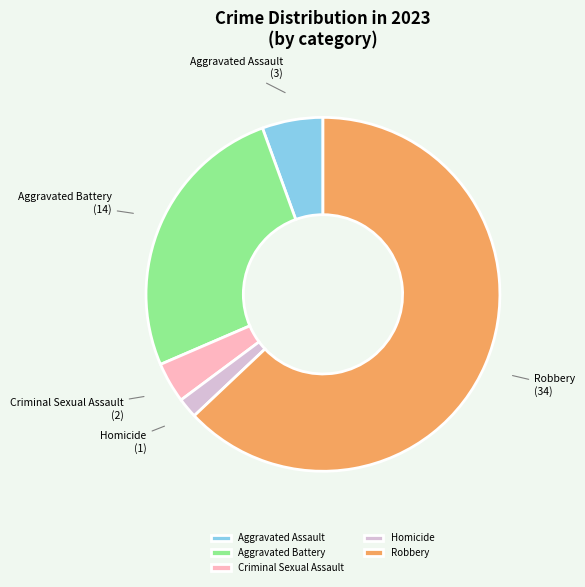

Rank the categories by value from highest to lowest.

Robbery, Aggravated Battery, Aggravated Assault, Criminal Sexual Assault, Homicide